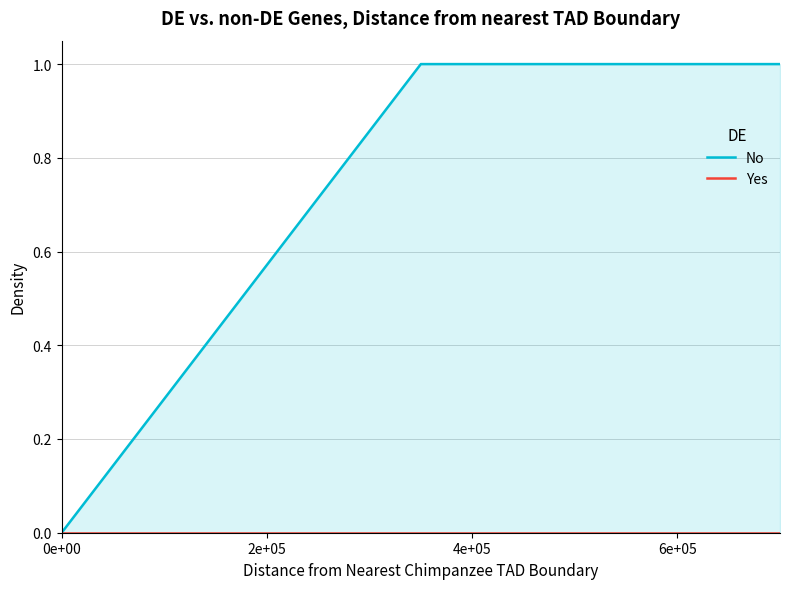

What is the label of the 3rd point from the left?

4e+05